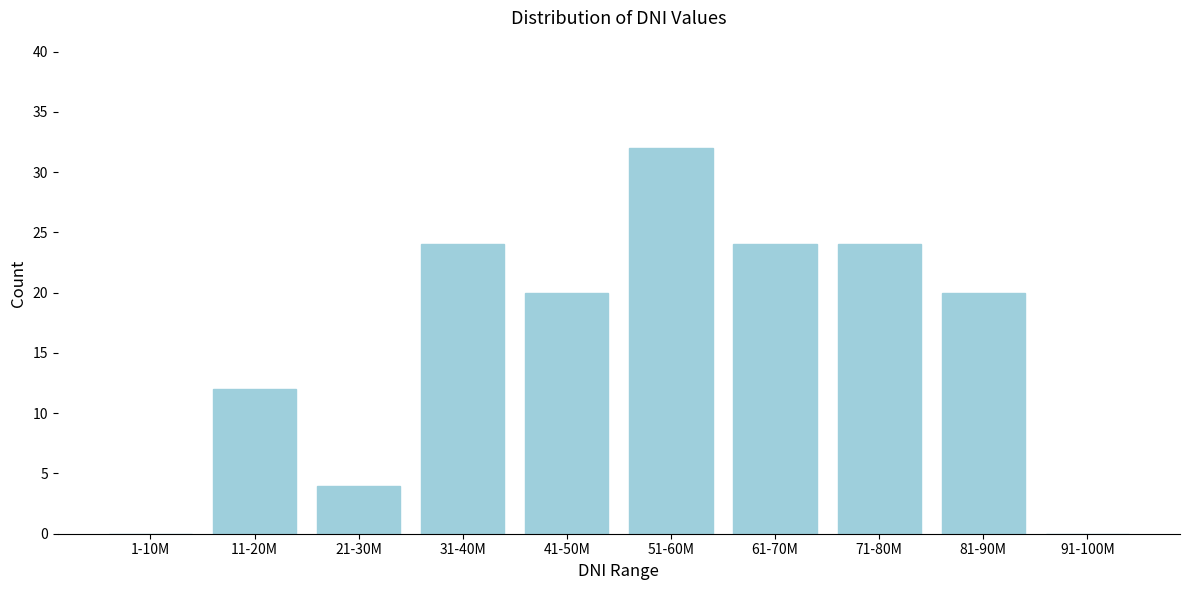

Reading left to right, what are all the values shown in this chart?

1-10M=0	11-20M=12	21-30M=4	31-40M=24	41-50M=20	51-60M=32	61-70M=24	71-80M=24	81-90M=20	91-100M=0